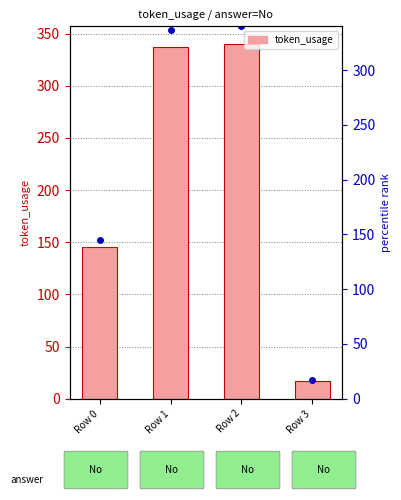

Reading left to right, extract all data points from this chart.

token_usage: 145	337	340	17
percentile rank: 145	337	340	17